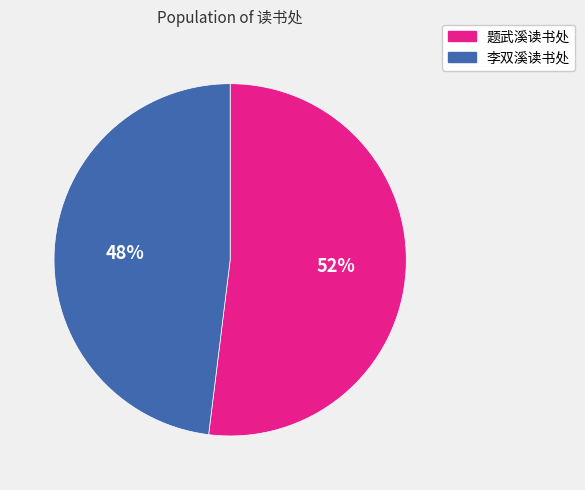

Which slice is the smallest?

李双溪读书处